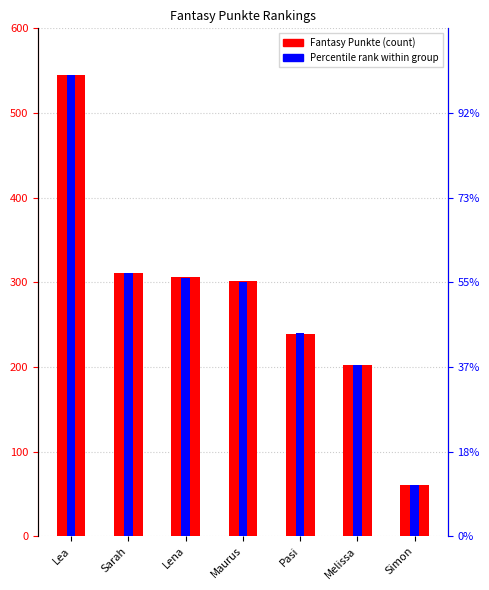

Rank the categories by value from lowest to highest.

Simon, Melissa, Pasi, Maurus, Lena, Sarah, Lea